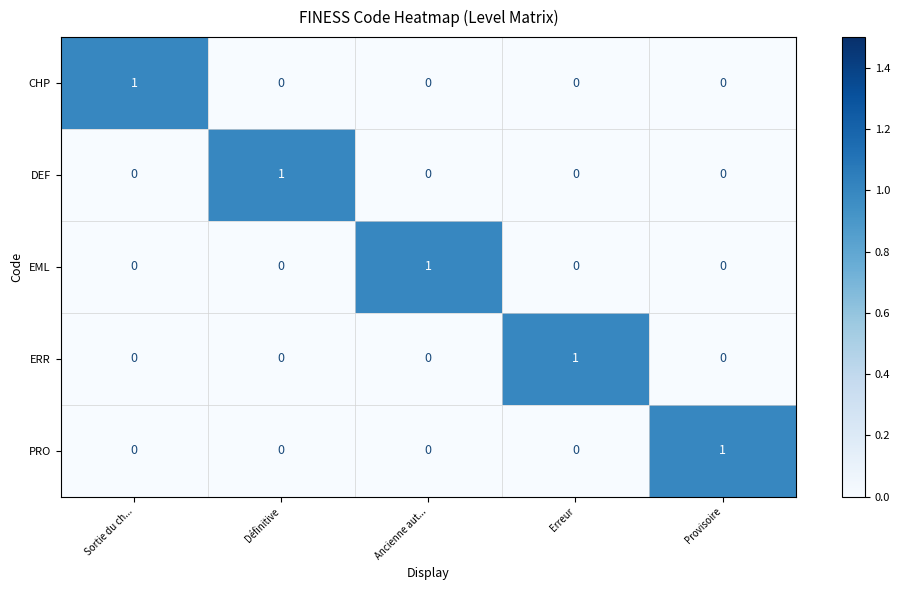

Reading left to right, what are all the values shown in this chart?

CHP: 1	0	0	0	0
DEF: 0	1	0	0	0
EML: 0	0	1	0	0
ERR: 0	0	0	1	0
PRO: 0	0	0	0	1